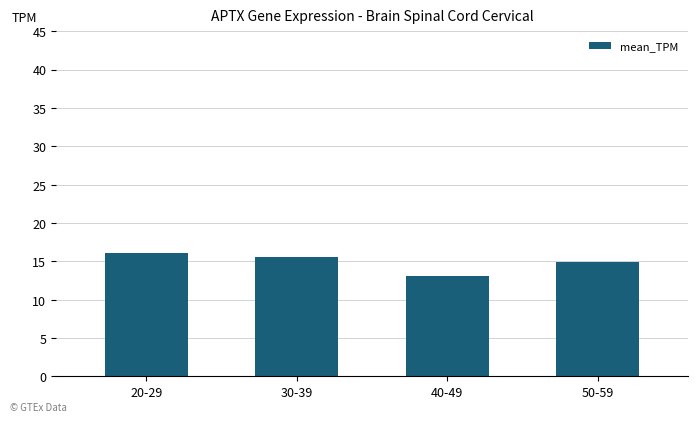

Rank the categories by value from lowest to highest.

40-49, 50-59, 30-39, 20-29